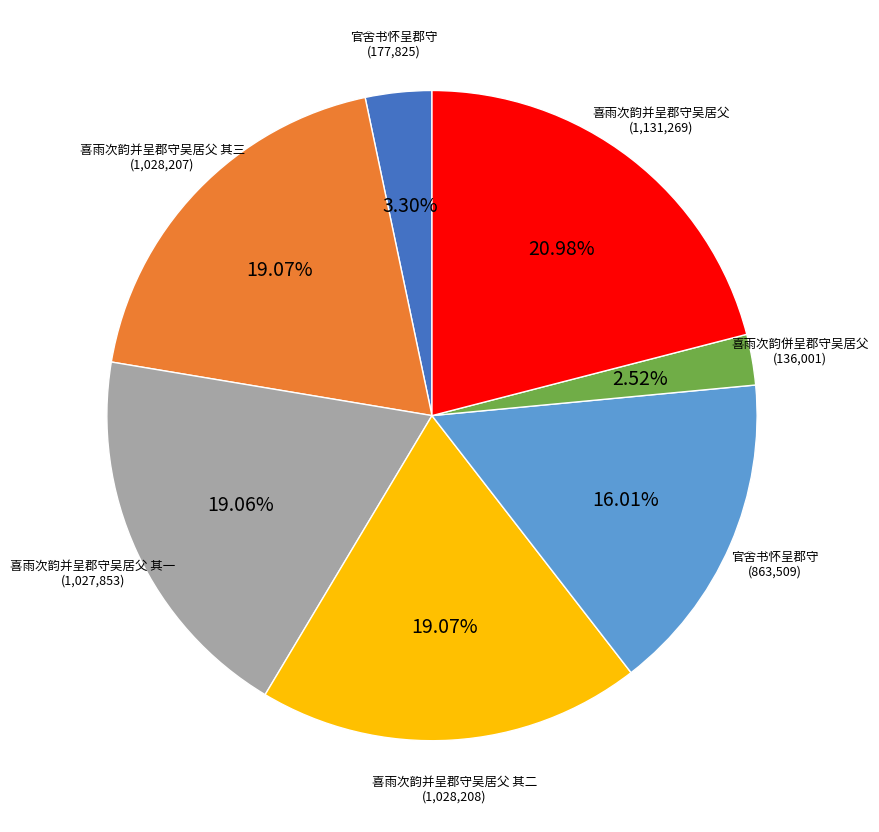

How many slices are in this pie chart?

7